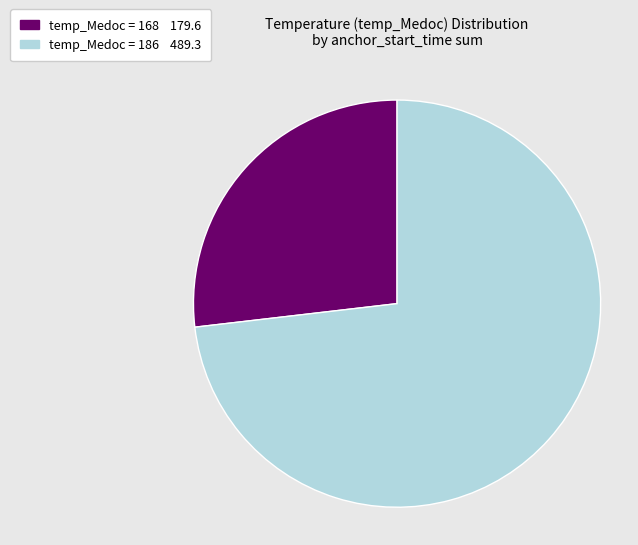

How many segments does this pie chart have?

2